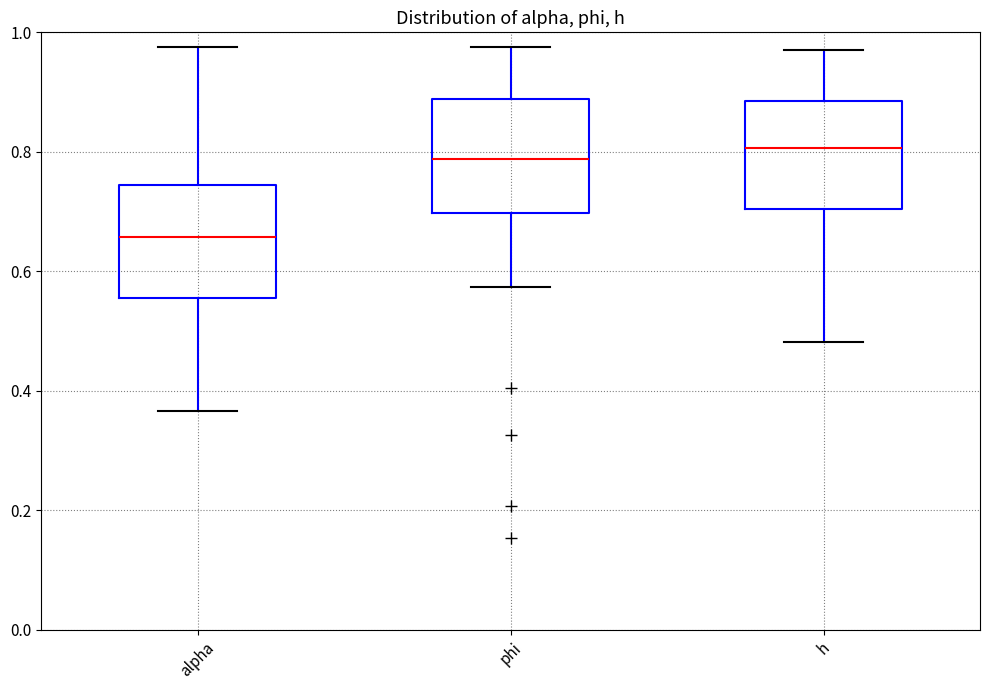

Where does the median line of the box for phi sit on the y-axis? The values are not printed on the chart, so give them approximately, as read against the axis.

0.78